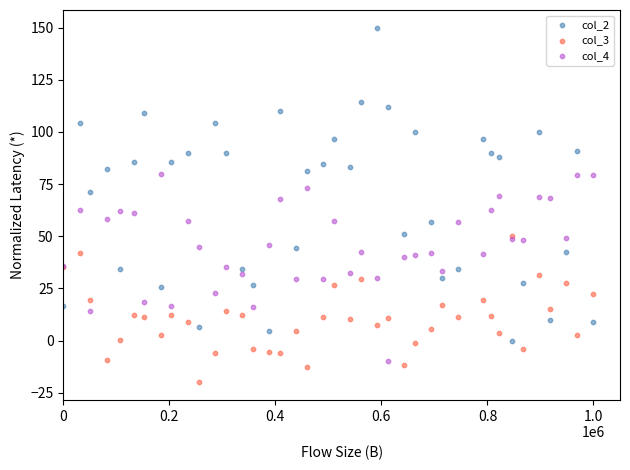

What are all the series names shown in the legend?

col_2, col_3, col_4